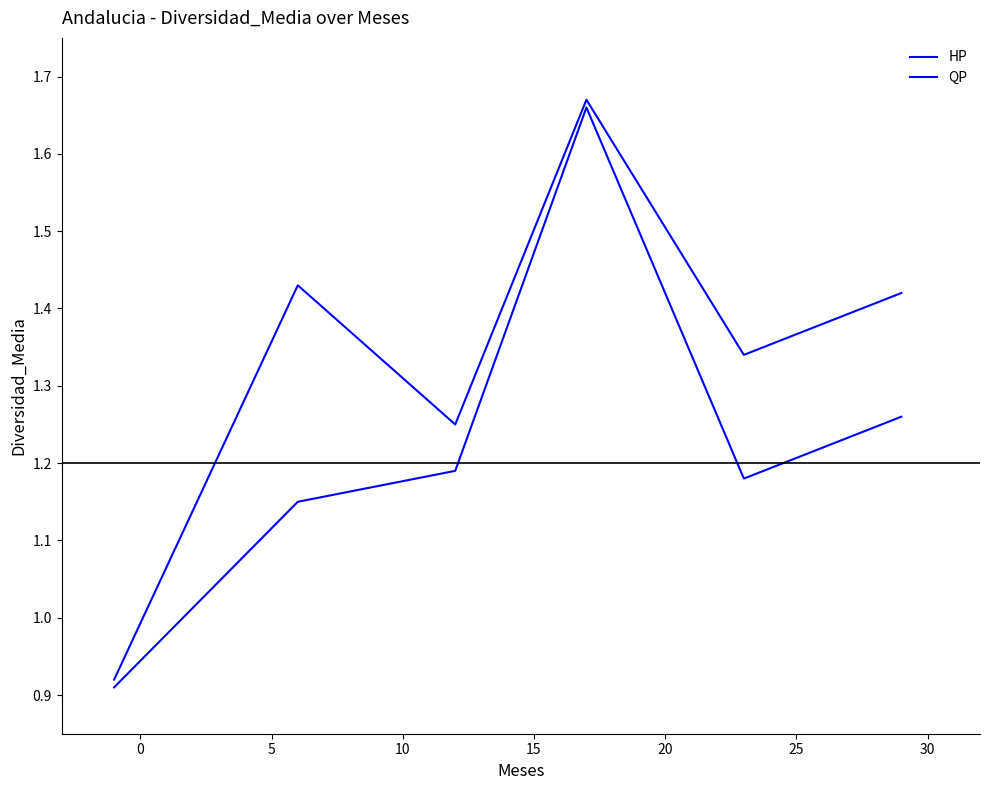

Is this an area chart (filled region under the line)?

No